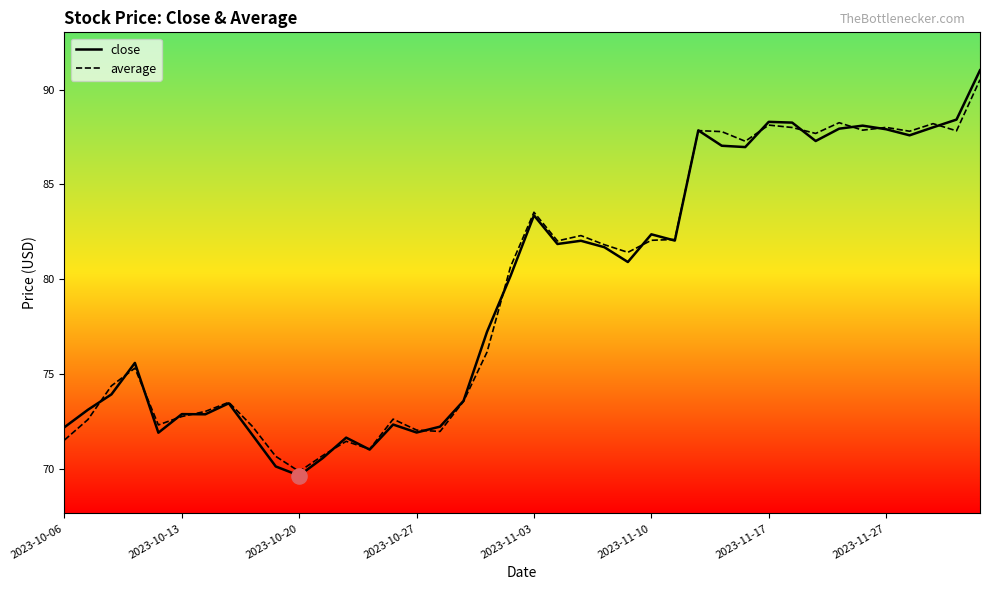

Which series has the widest spread of values?

close